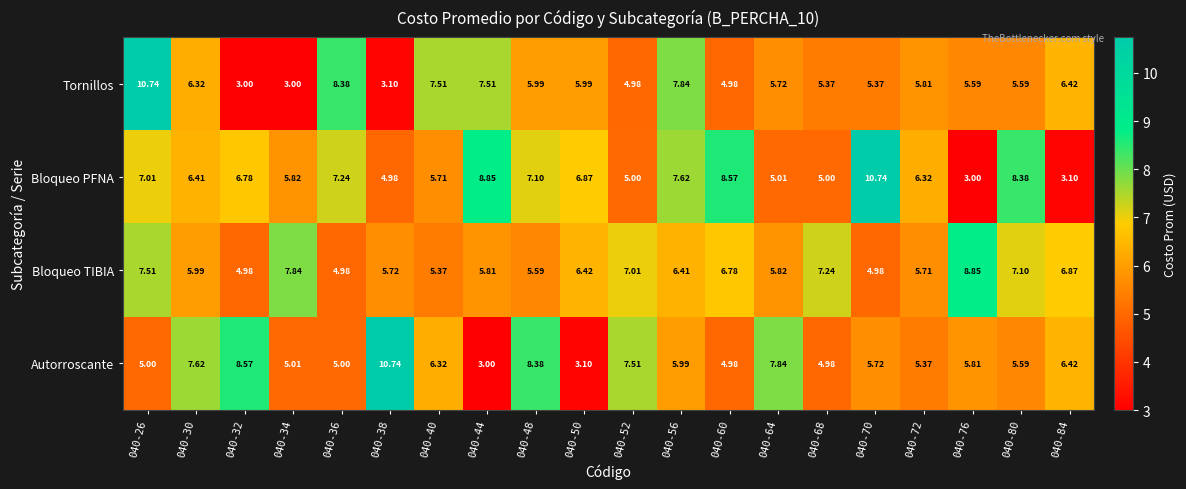

What is the spread (max minus min) of values at 040-60?

3.6